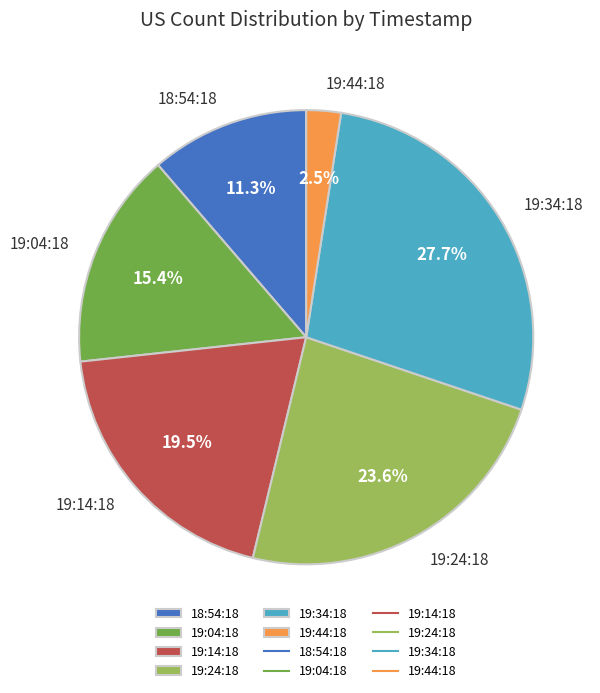

Do 19:14:18 and 19:04:18 together represent more than half of the pie?

No